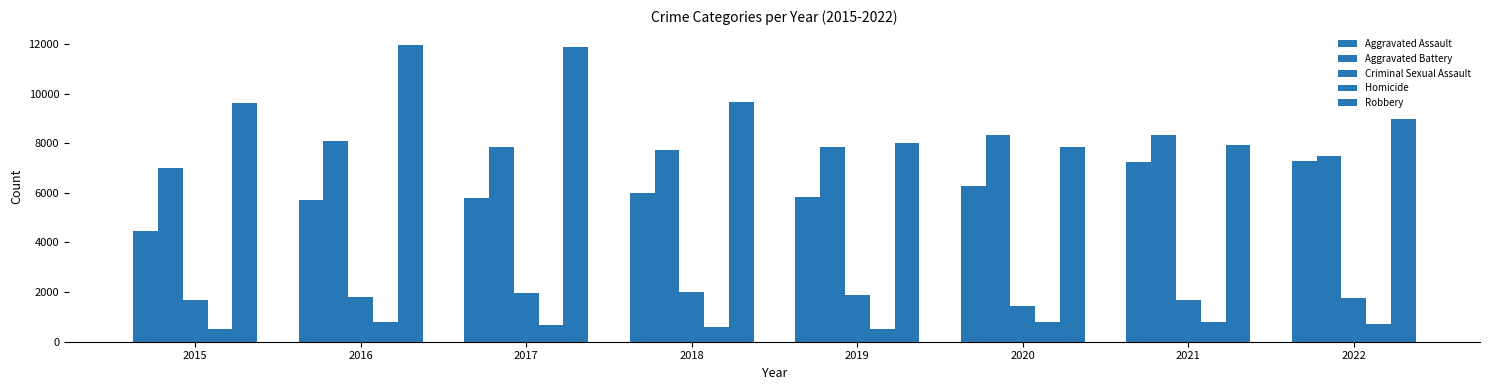

Rank the series by their maximum value, from highest to lowest.

Robbery, Aggravated Battery, Aggravated Assault, Criminal Sexual Assault, Homicide